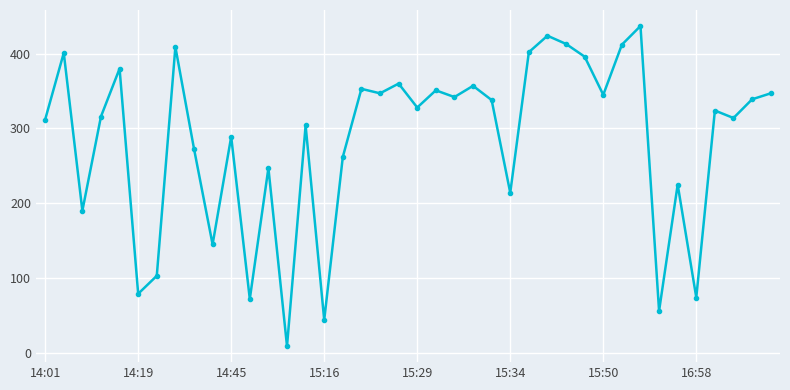

What is the maximum value shown in the chart?

437